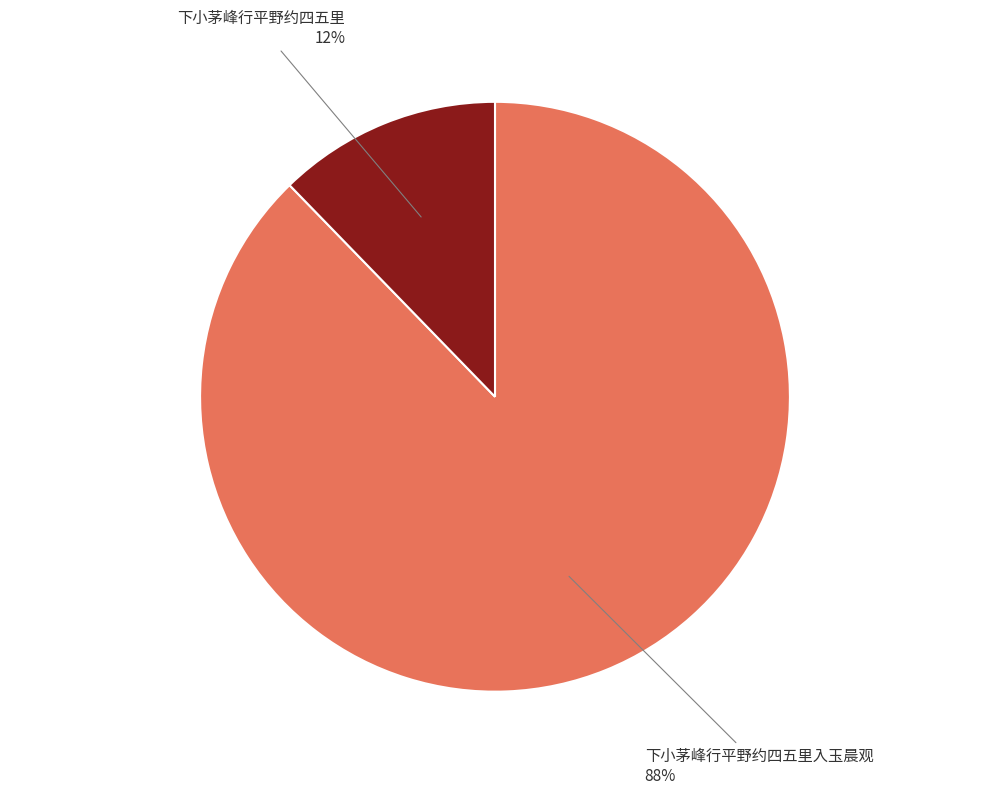

How many slices are in this pie chart?

2